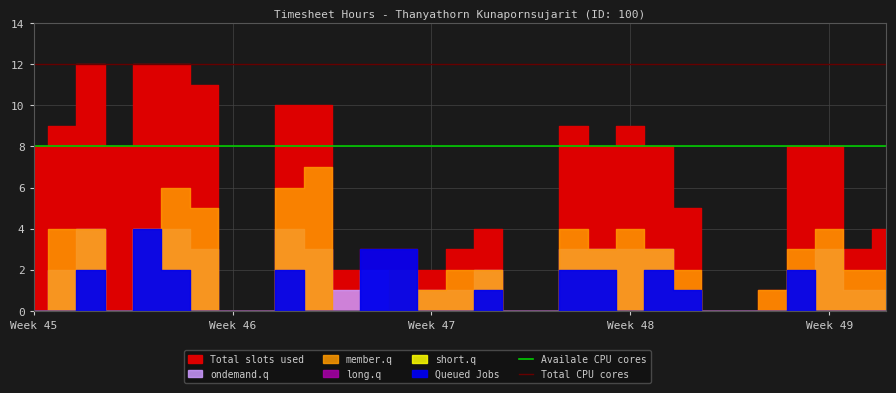

True or false: Total CPU cores has a value of 12 at Week 45.

True